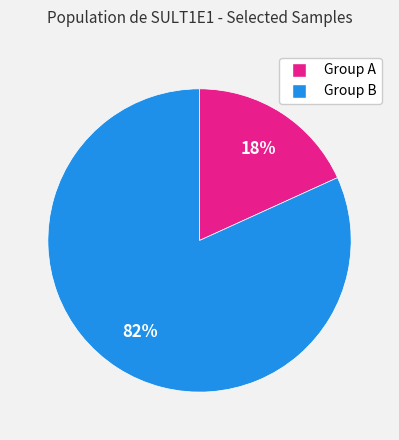

To the nearest percent, what is the difference between the largest and smallest slice percentages?

64%